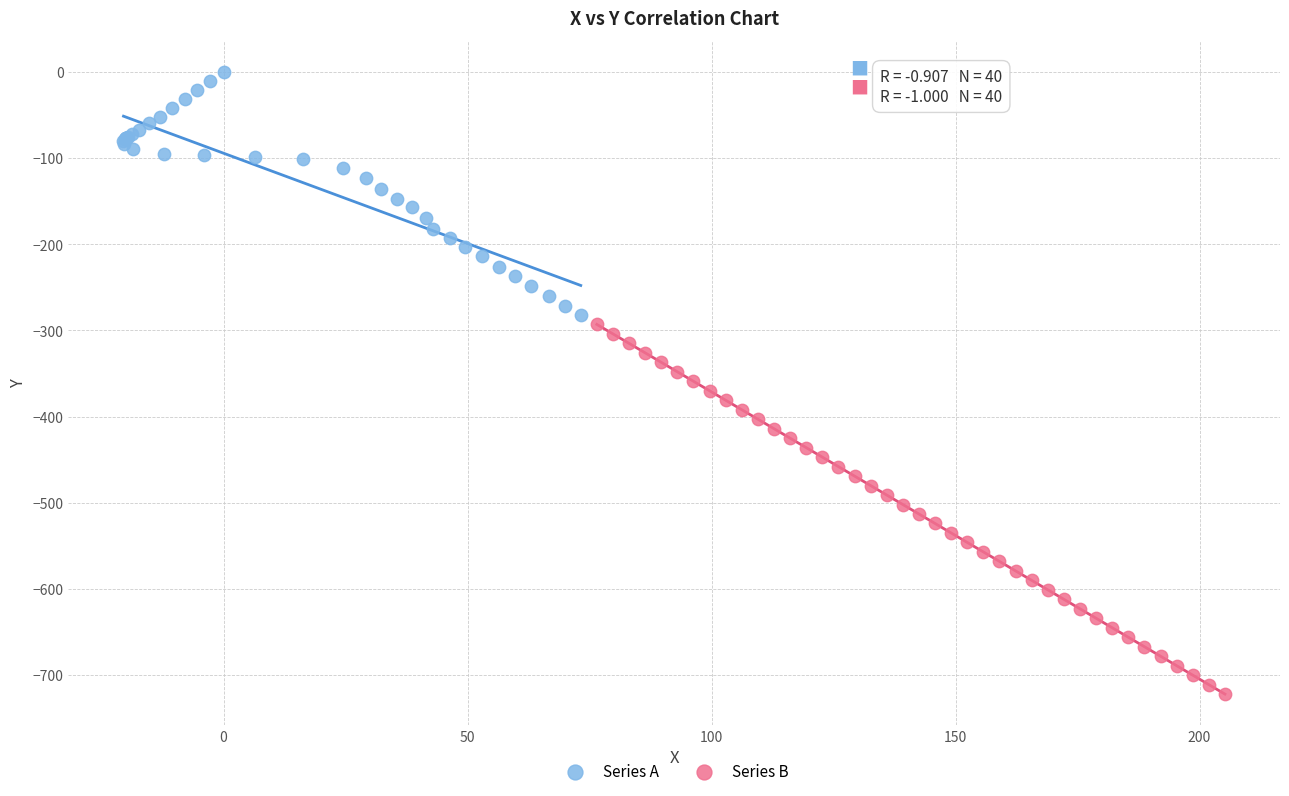

What are all the series names shown in the legend?

Series A, Series B